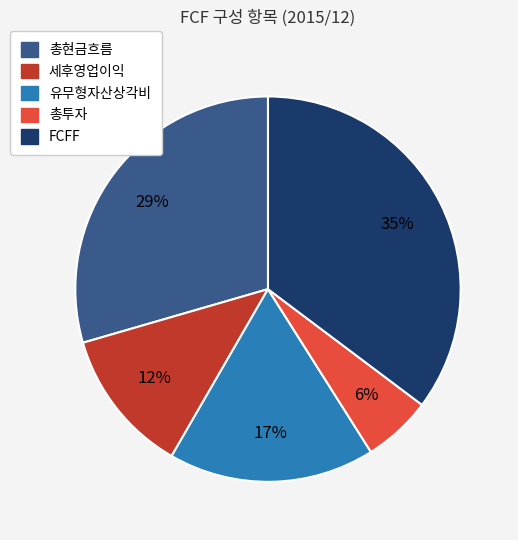

To the nearest percent, what percentage of the pie is 총투자?

6%